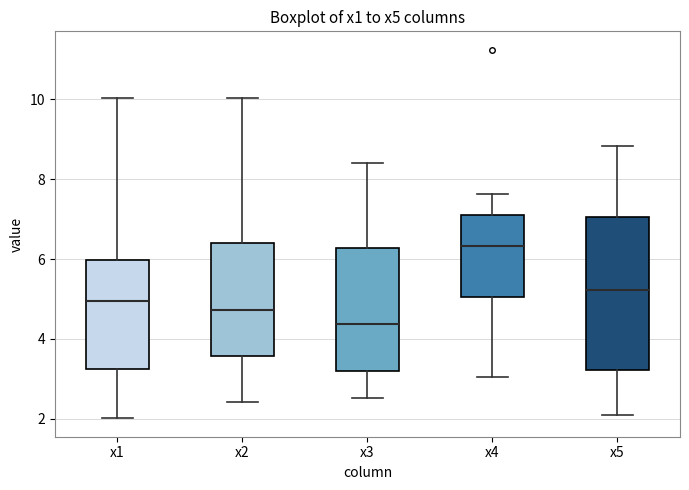

Reading left to right, transcribe this box plot: for each box, give where its median line is, the range the box spans, and where its two whiskers end, as read against the y-axis. The values are not printed on the chart, so give them approximately, as read against the axis.

x1: median 5.0, box 3.2 to 6.0, whiskers 2.0 to 10.0
x2: median 4.8, box 3.6 to 6.4, whiskers 2.4 to 10.0
x3: median 4.4, box 3.2 to 6.2, whiskers 2.6 to 8.4
x4: median 6.4, box 5.0 to 7.2, whiskers 3.0 to 7.6
x5: median 5.2, box 3.2 to 7.0, whiskers 2.0 to 8.8